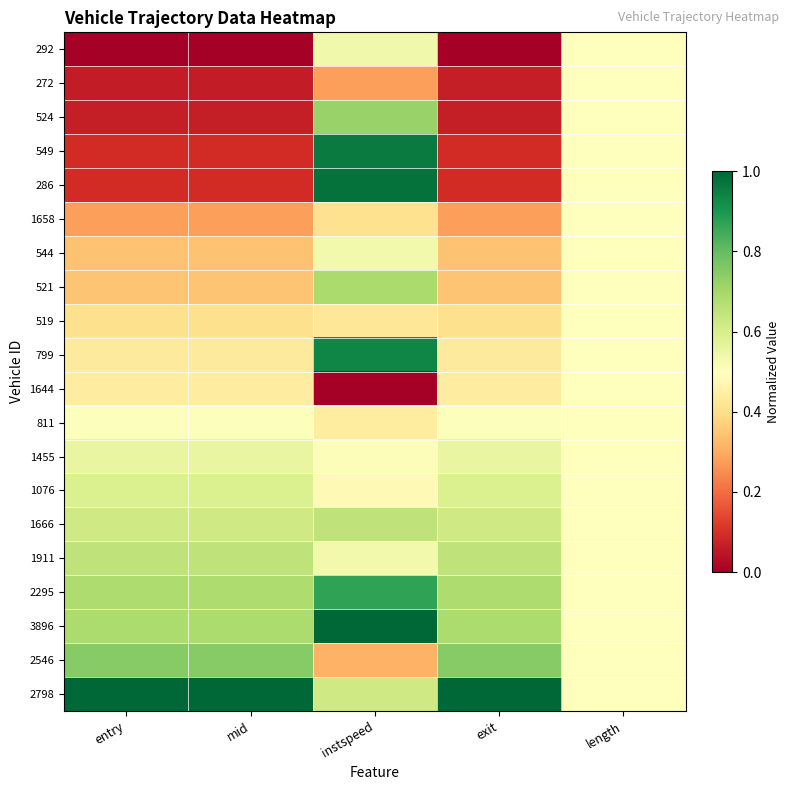

How many distinct data groups are displayed?

20